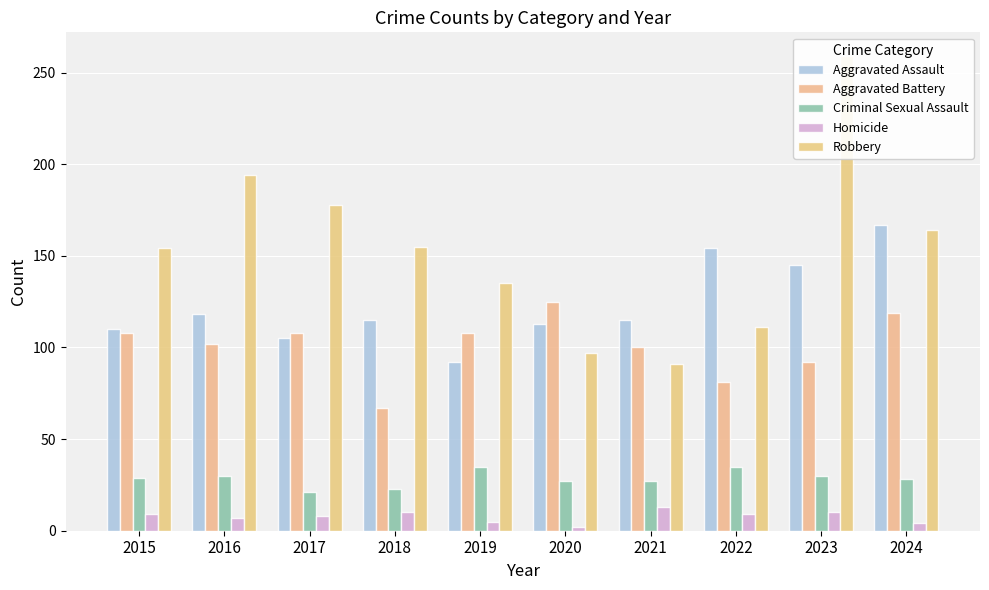

The Homicide series shows 9 at 2015. True or false?

True